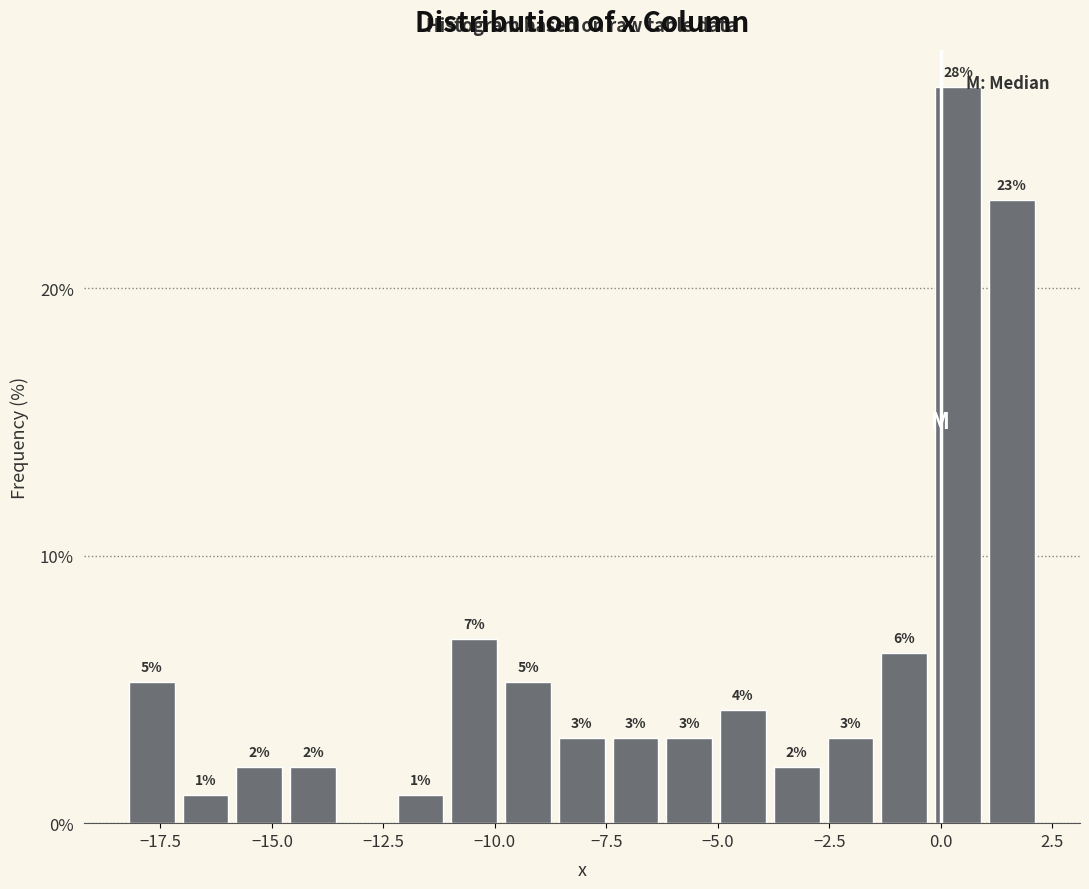

Around what value on the x-axis is the tallest bar? Give the approximate position of its centre, as read against the axis.

0.5